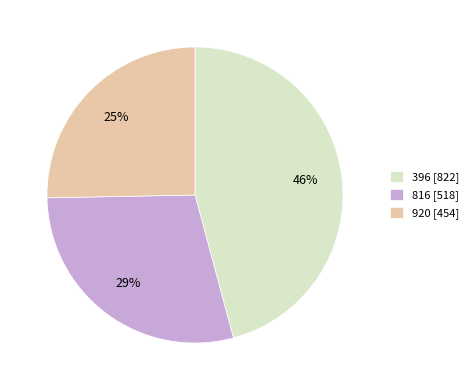

What is the smallest slice in the pie chart?

920